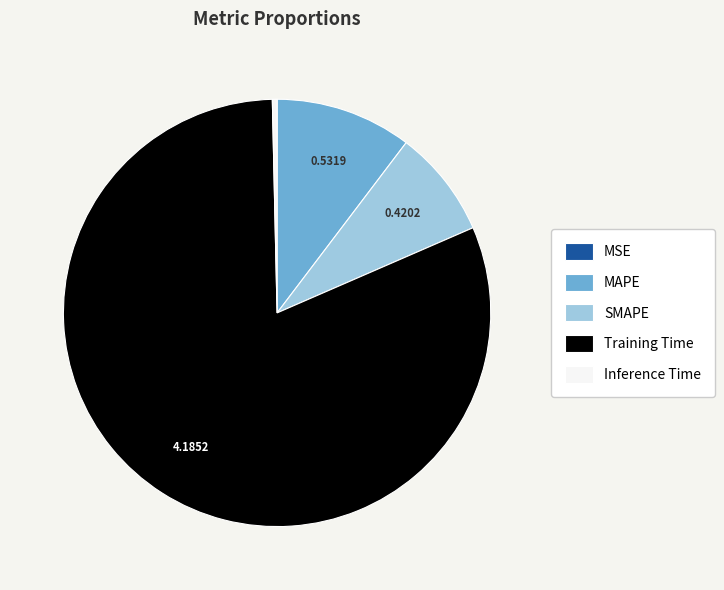

Combined, do Inference Time and Training Time account for over 50%?

Yes